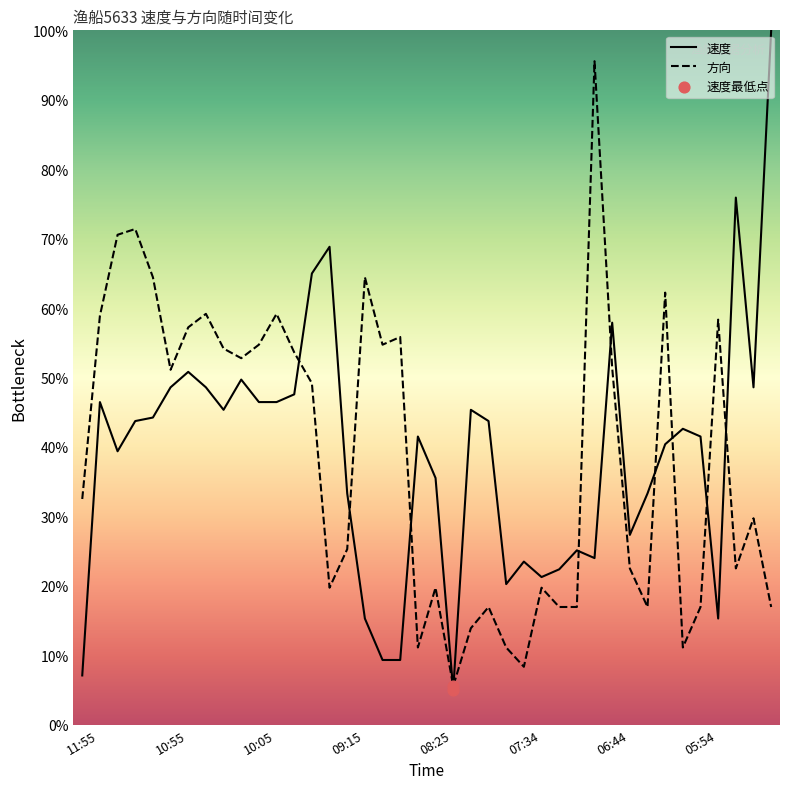

What is the maximum value shown in the chart?

100.0